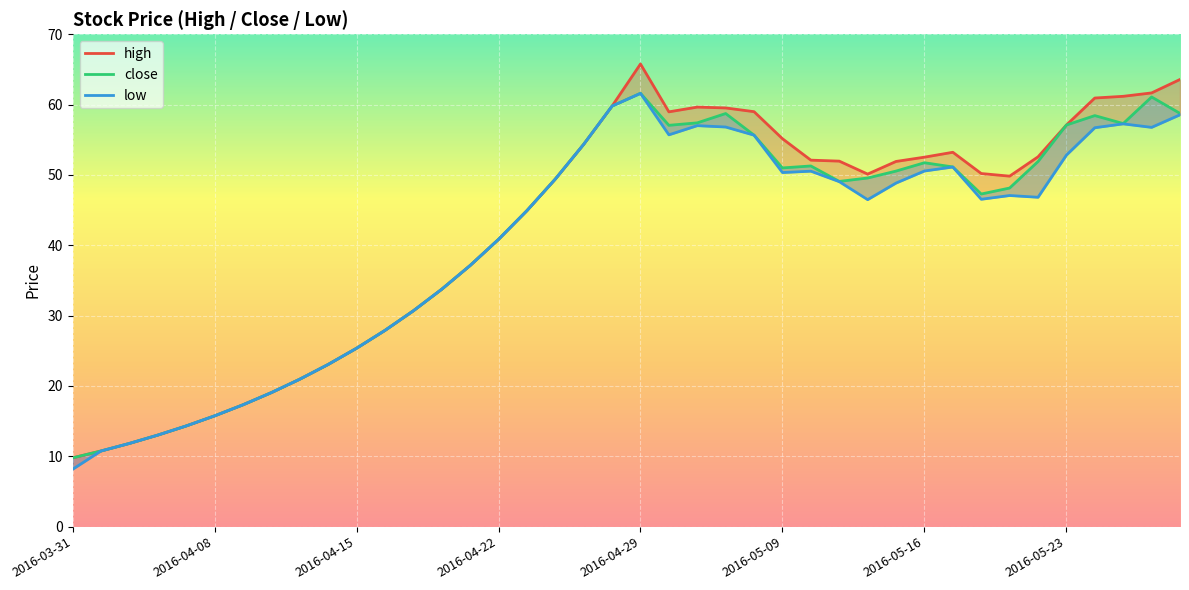

What are all the series names shown in the legend?

high, close, low